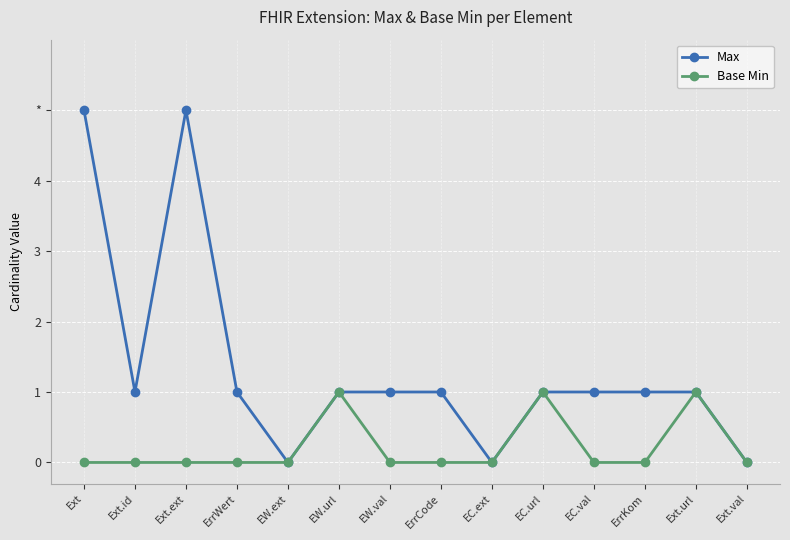

What are all the series names shown in the legend?

Max, Base Min